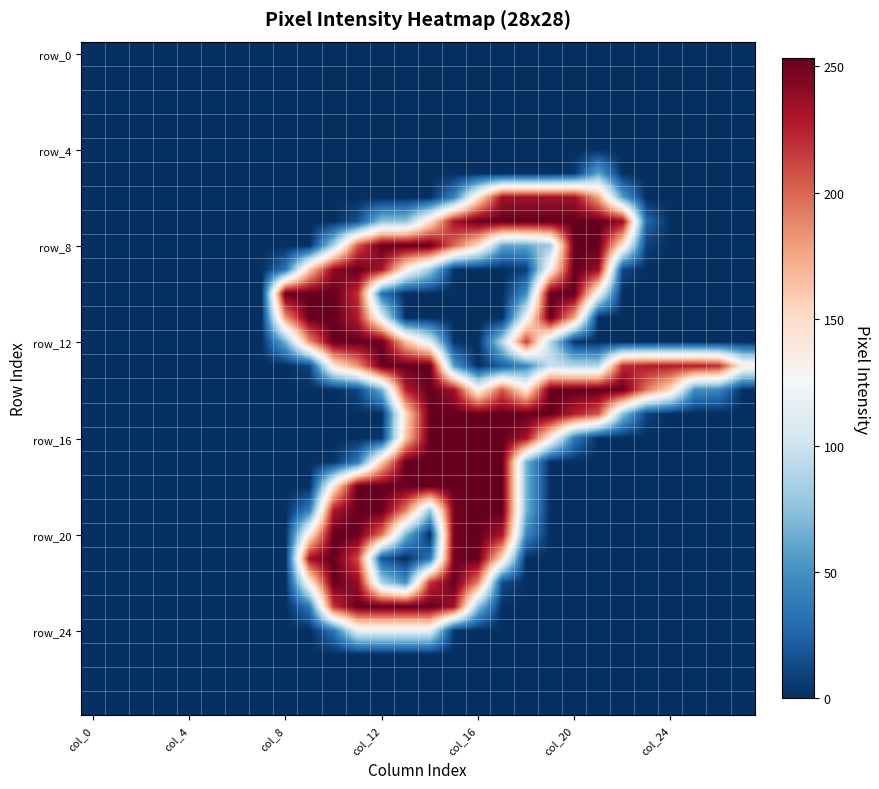

At how many categories does at least one series exceed 175?

19